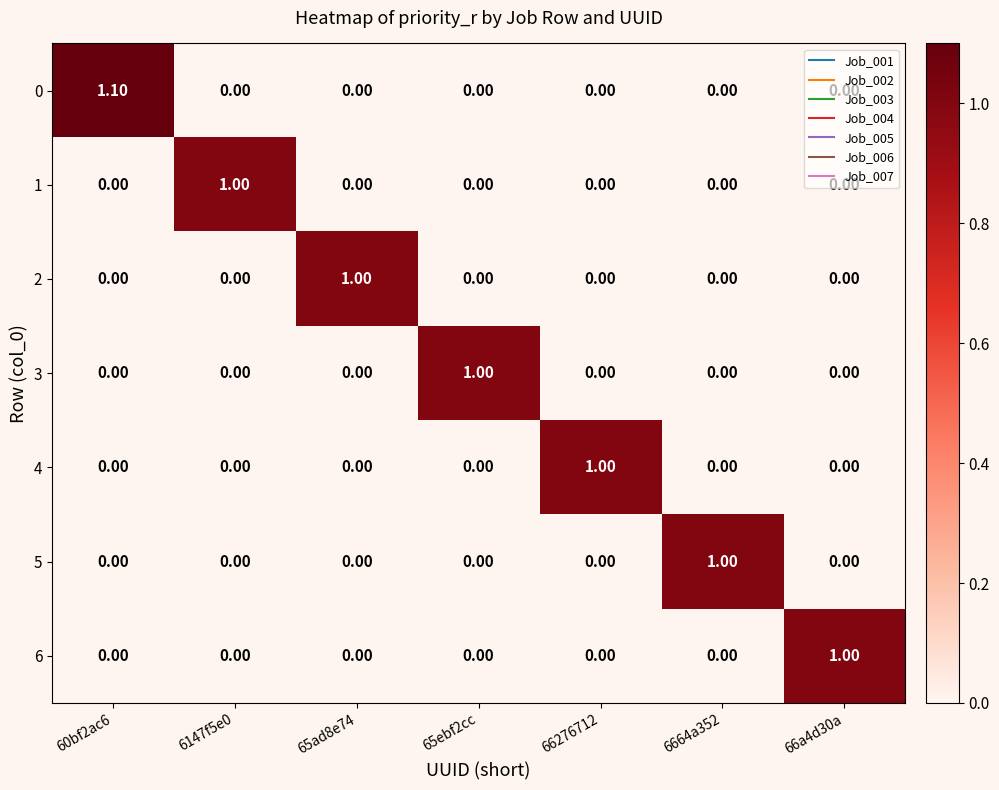

What is the sum of all 4 values?

1.0